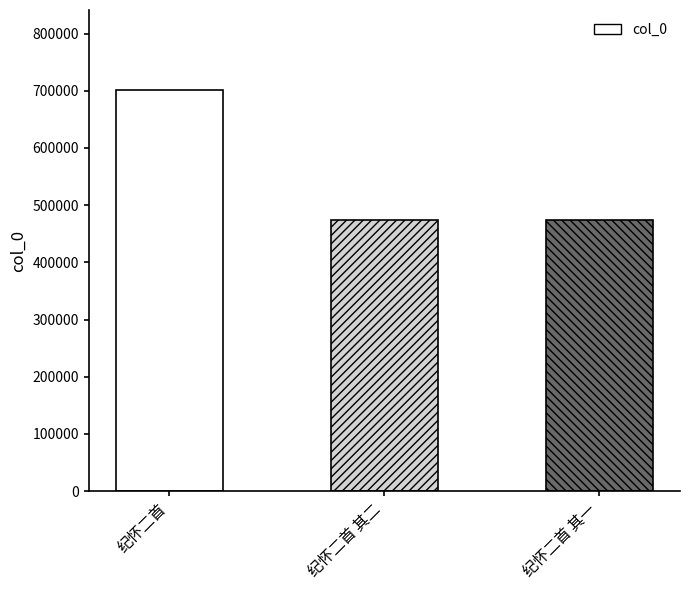

What is the maximum value shown in the chart?

701058